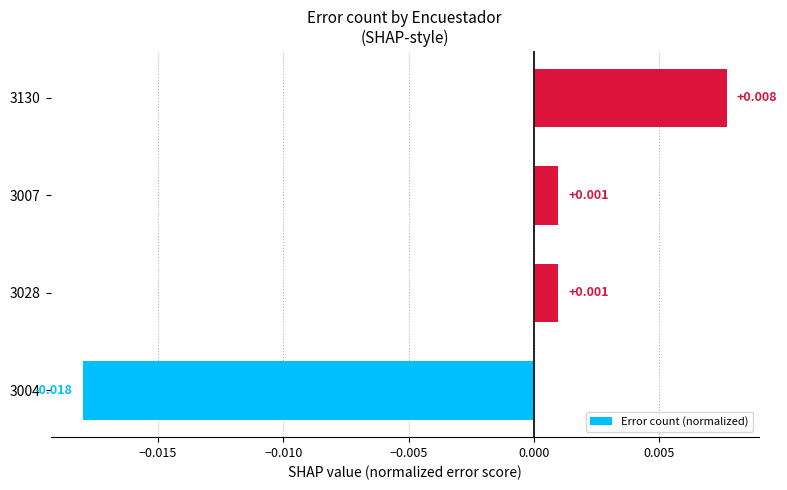

How many categories are shown in the chart?

4